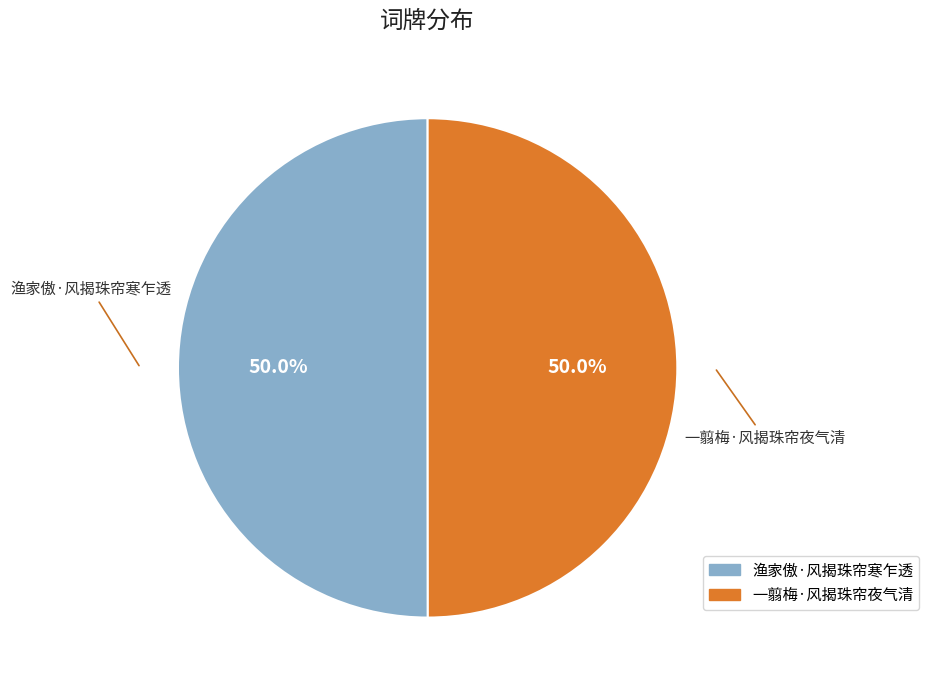

What is the ratio of the value at 渔家傲·风揭珠帘寒乍透 to the value at 一翦梅·风揭珠帘夜气清?

1.0